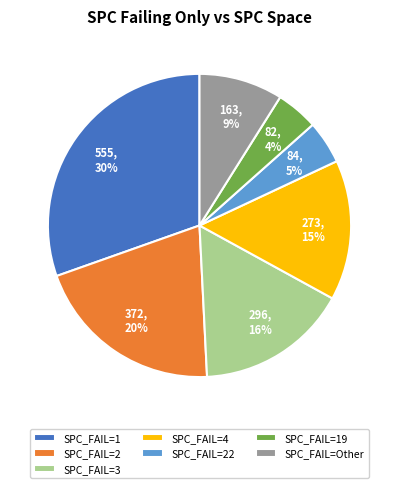

Combined, do SPC_FAIL=2 and SPC_FAIL=19 account for over 50%?

No